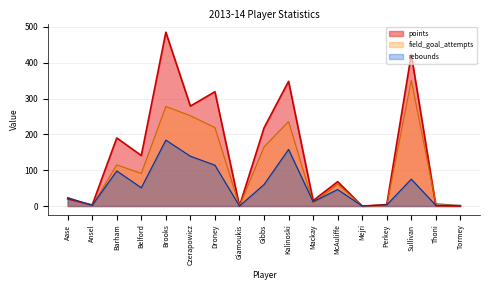

How many series are shown in this chart?

3